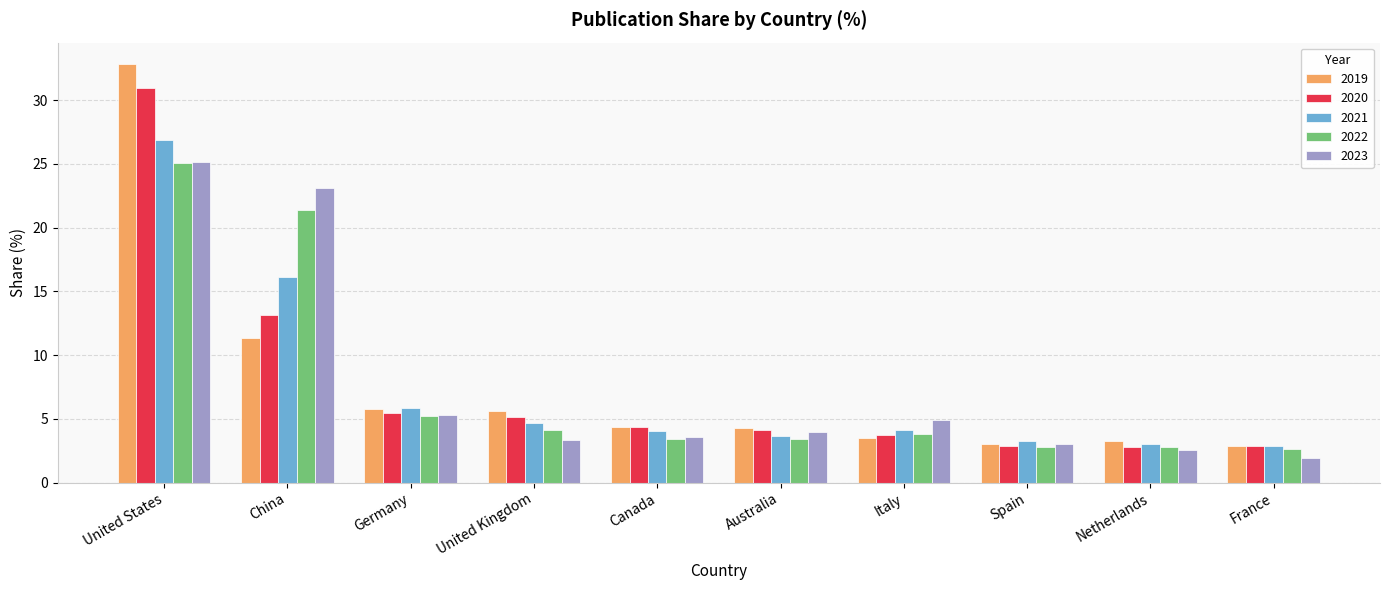

The 2023 series shows 1.4 at United Kingdom. True or false?

False